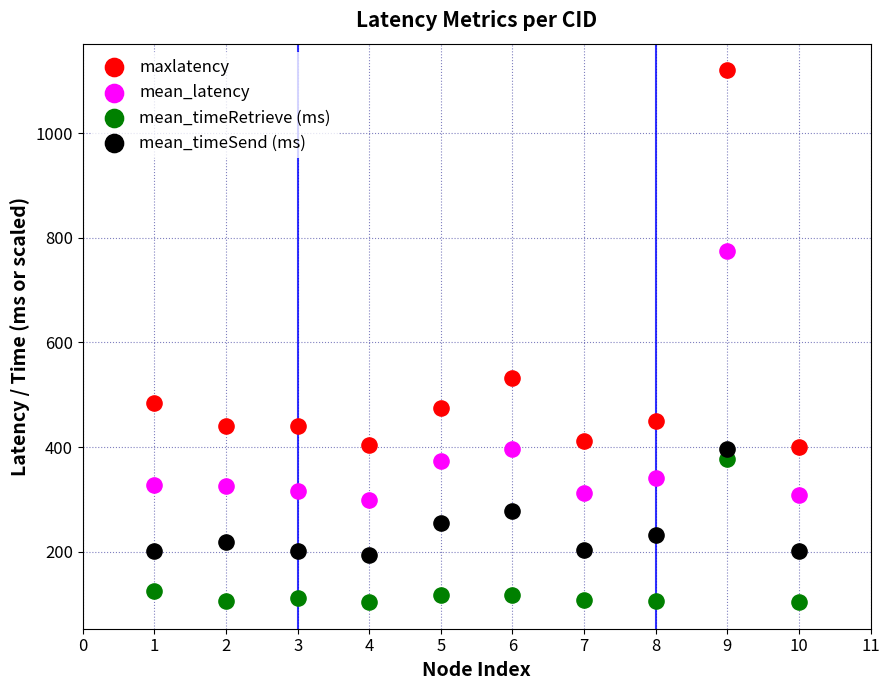

In the maxlatency series, what Y value is closest to 760?

532.0